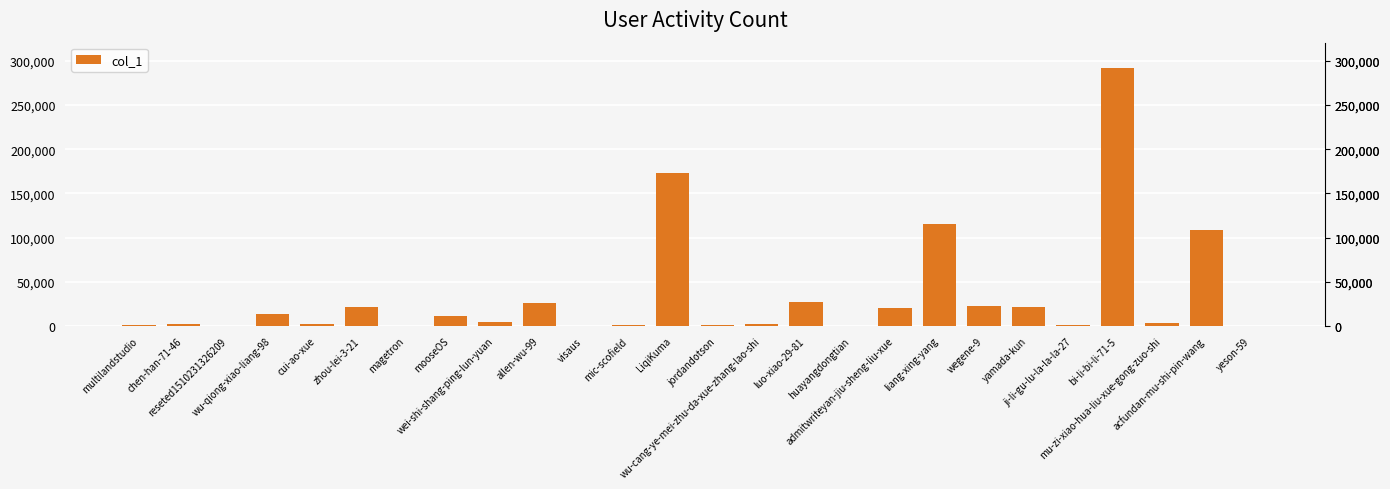

What is the sum of all values?

872043